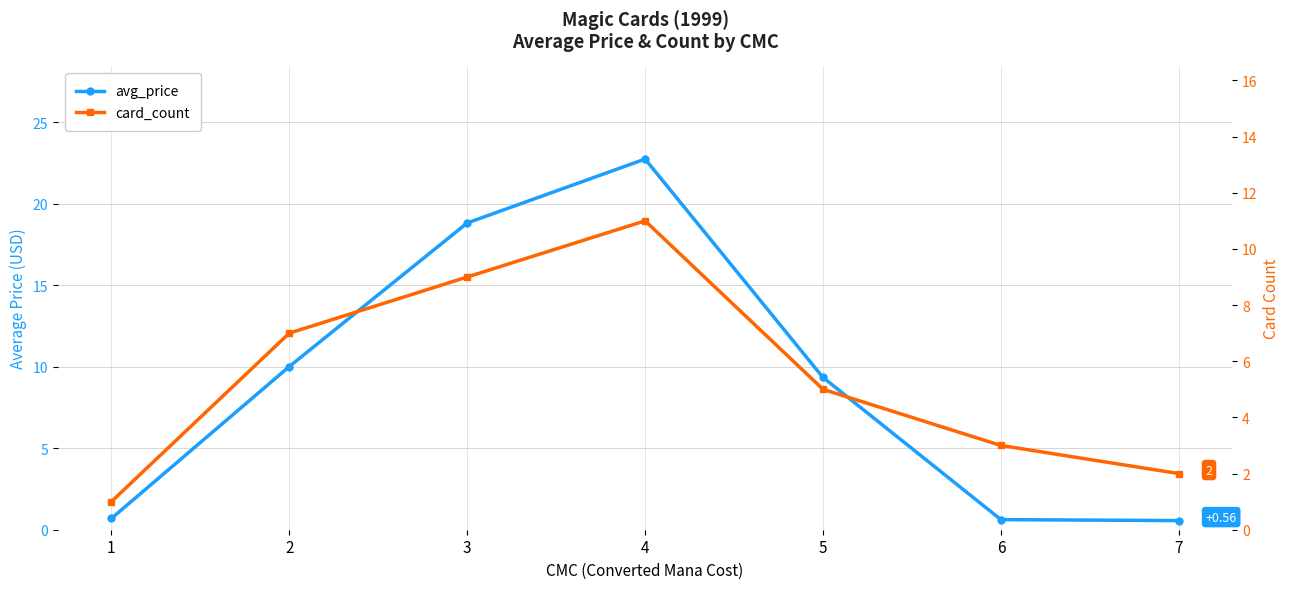

List the series in order of their peak value, highest first.

avg_price, card_count